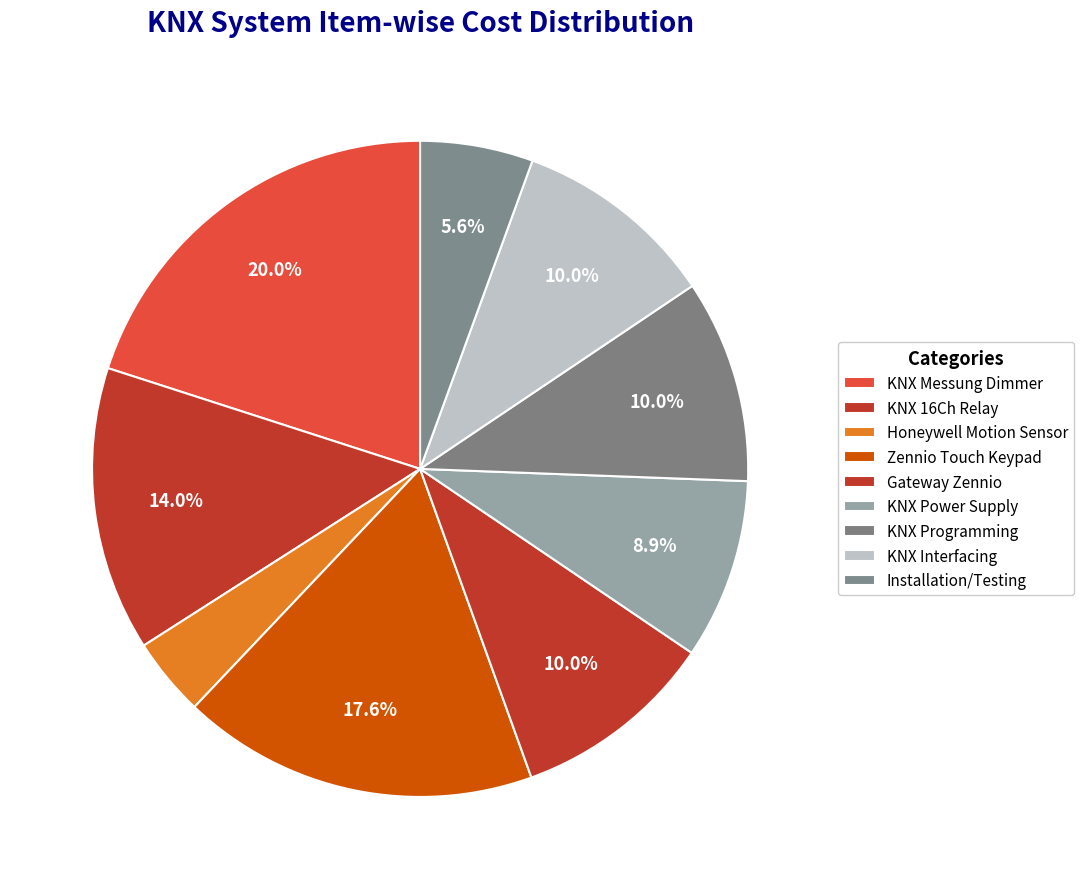

How many segments does this pie chart have?

9